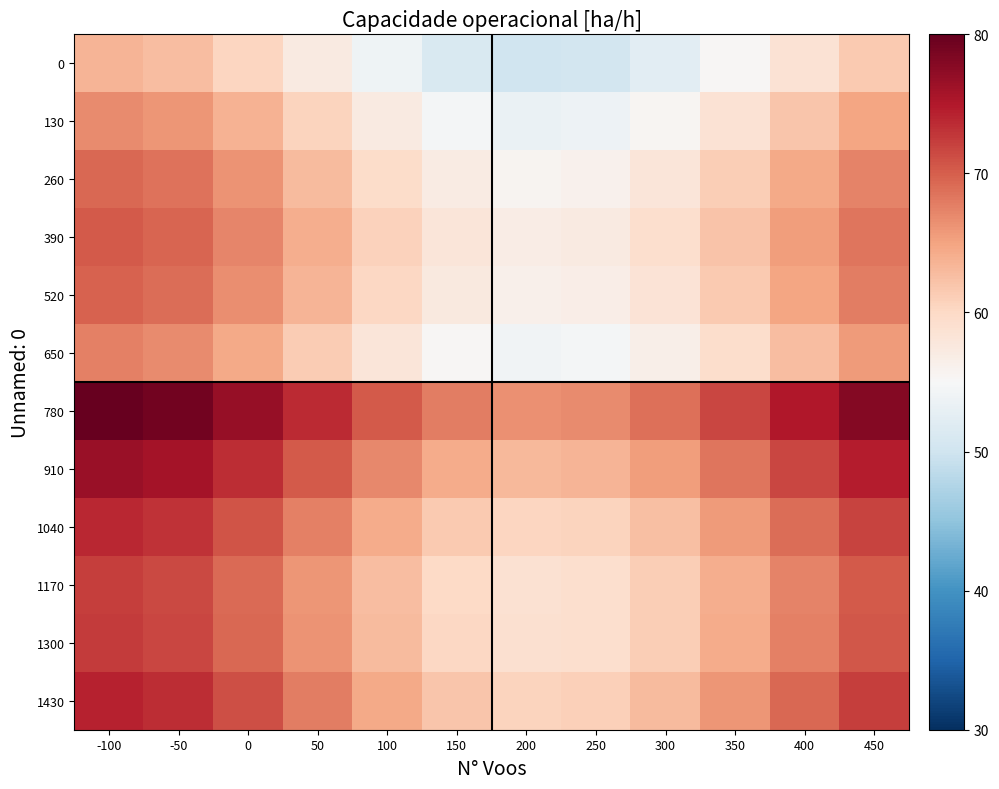

Which label corresponds to the smallest value in the chart?

200